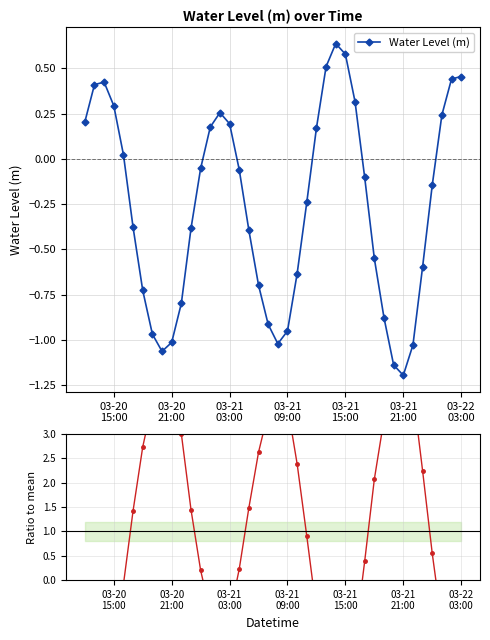

Which series has the largest range (max minus min)?

Ratio to mean